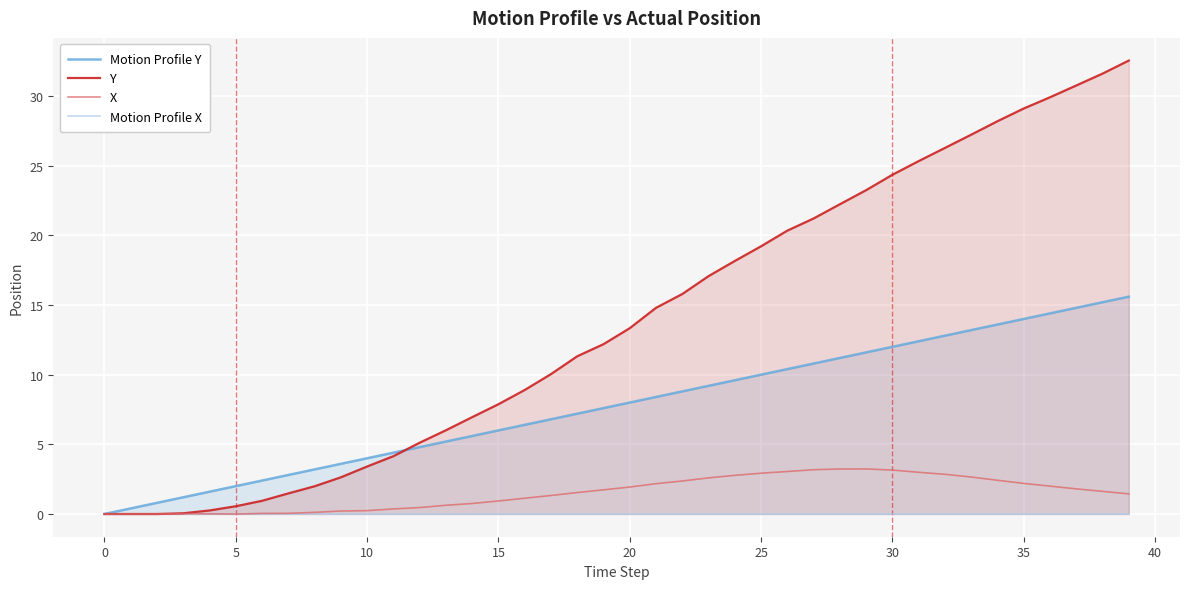

True or false: Motion Profile Y has a value of 7.0 at 35.

False